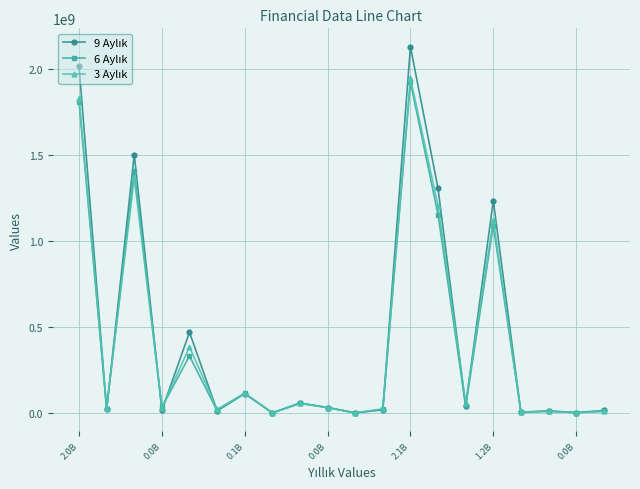

At how many categories does at least one series exceed 584460921?

5